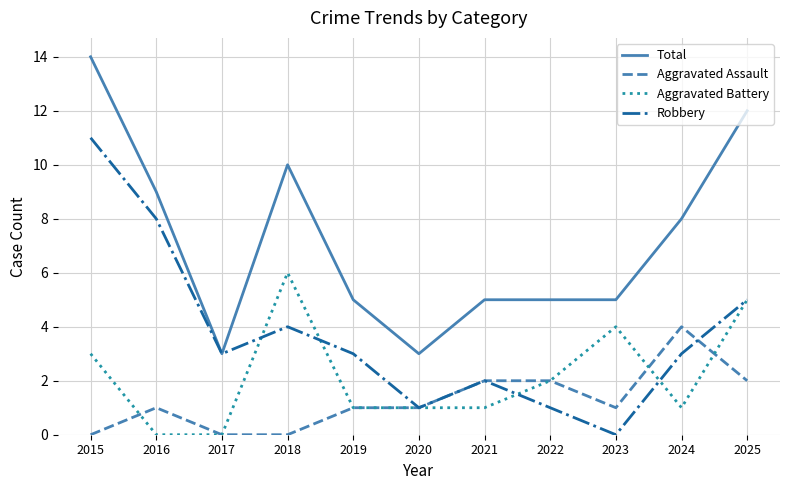

Count the number of categories in the chart.

11